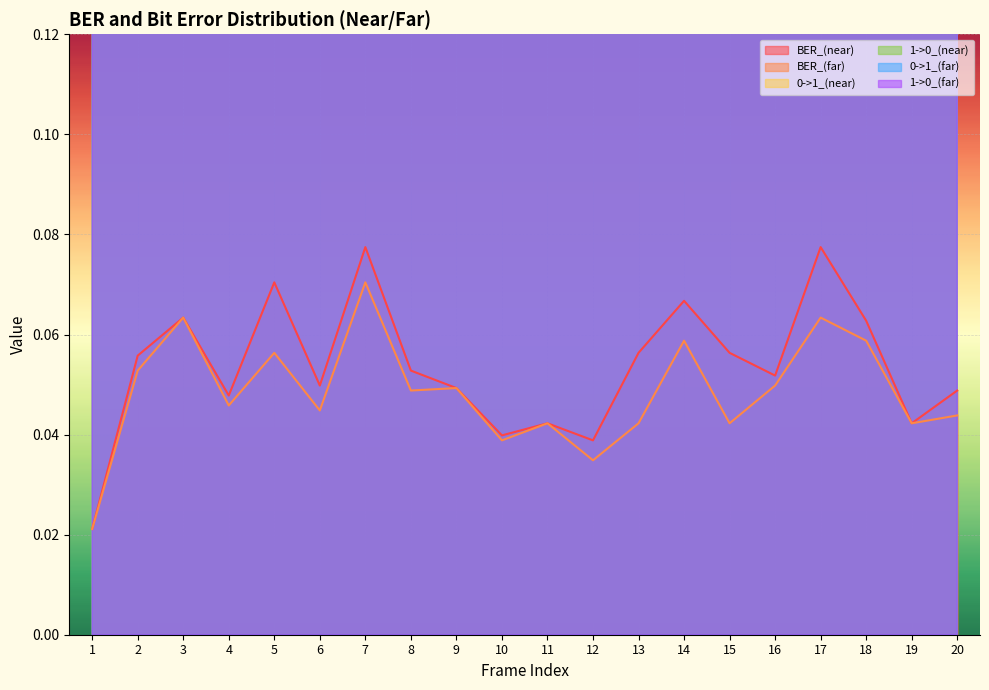

Reading right to left, what are all the values shown in this chart?

BER_(near): 20=0.0	19=0.0	18=0.1	17=0.1	16=0.1	15=0.1	14=0.1	13=0.1	12=0.0	11=0.0	10=0.0	9=0.0	8=0.1	7=0.1	6=0.0	5=0.1	4=0.0	3=0.1	2=0.1	1=0.0
BER_(far): 20=0.0	19=0.0	18=0.1	17=0.1	16=0.0	15=0.0	14=0.1	13=0.0	12=0.0	11=0.0	10=0.0	9=0.0	8=0.0	7=0.1	6=0.0	5=0.1	4=0.0	3=0.1	2=0.1	1=0.0
0->1_(near): 20=27.0	19=4.0	18=26.0	17=5.0	16=38.0	15=4.0	14=20.0	13=4.0	12=13.0	11=3.0	10=24.0	9=3.0	8=26.0	7=5.0	6=31.0	5=7.0	4=24.0	3=4.0	2=31.0	1=2.0
1->0_(near): 20=22.0	19=2.0	18=37.0	17=6.0	16=14.0	15=4.0	14=47.0	13=4.0	12=26.0	11=3.0	10=16.0	9=4.0	8=27.0	7=6.0	6=19.0	5=3.0	4=24.0	3=5.0	2=25.0	1=1.0
0->1_(far): 20=18.0	19=2.0	18=36.0	17=4.0	16=14.0	15=2.0	14=43.0	13=3.0	12=22.0	11=3.0	10=15.0	9=4.0	8=23.0	7=5.0	6=16.0	5=2.0	4=23.0	3=5.0	2=23.0	1=1.0
1->0_(far): 20=26.0	19=4.0	18=23.0	17=5.0	16=36.0	15=4.0	14=16.0	13=3.0	12=13.0	11=3.0	10=24.0	9=3.0	8=26.0	7=5.0	6=29.0	5=6.0	4=23.0	3=4.0	2=30.0	1=2.0